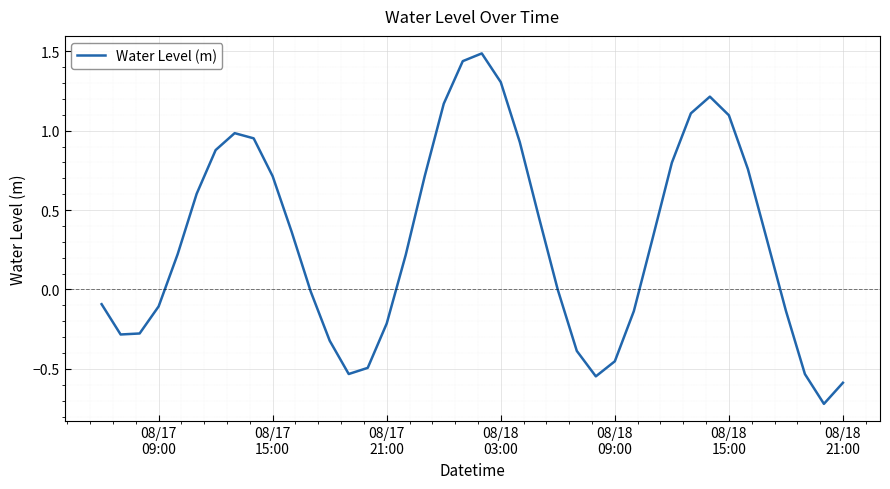

What is the minimum value shown in the chart?

-0.7